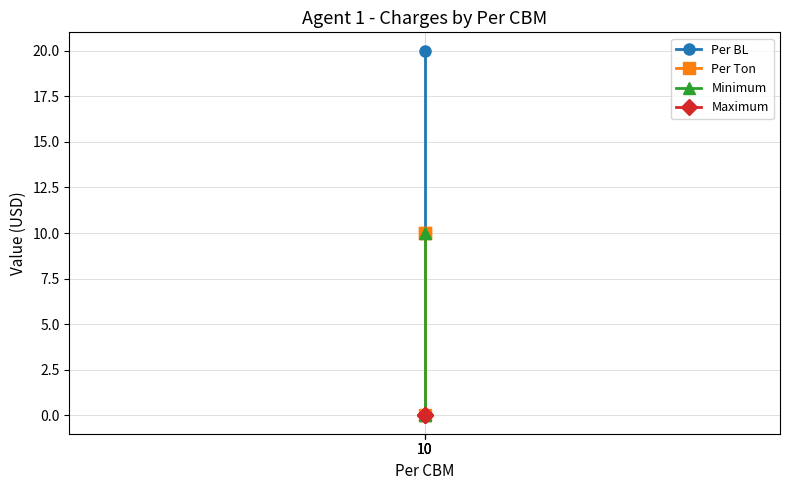

At which category does the chart reach its minimum across all series?

10